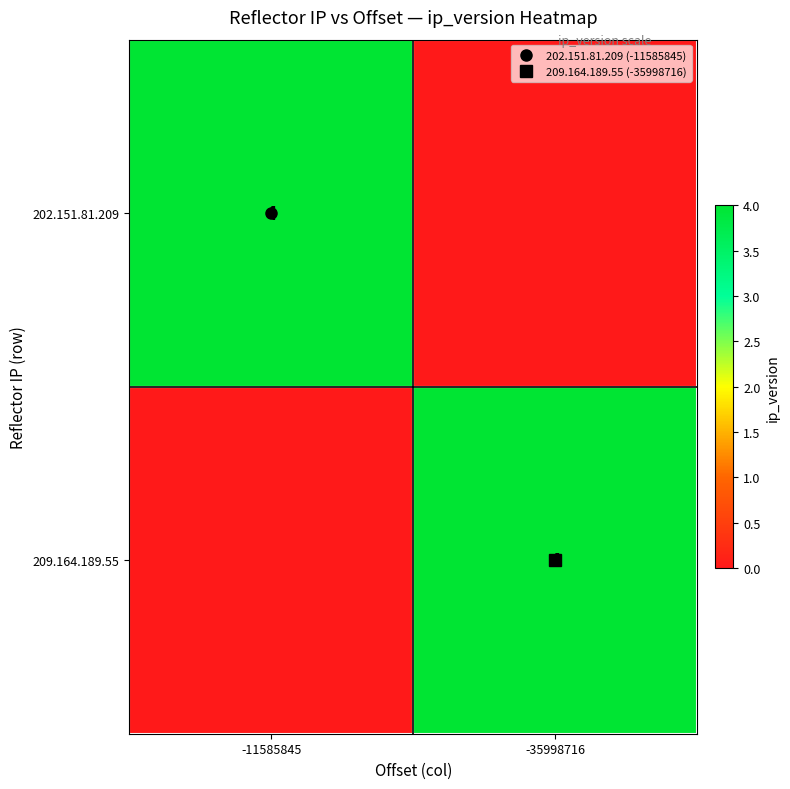

How many data points does each series have?

2